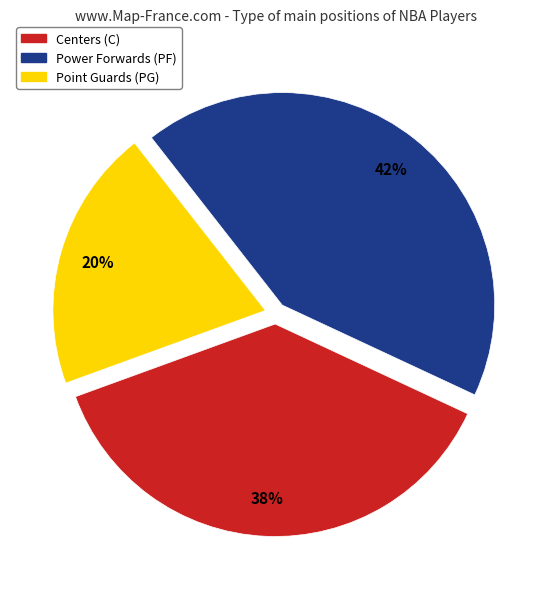

Does any single category account for the majority?

No